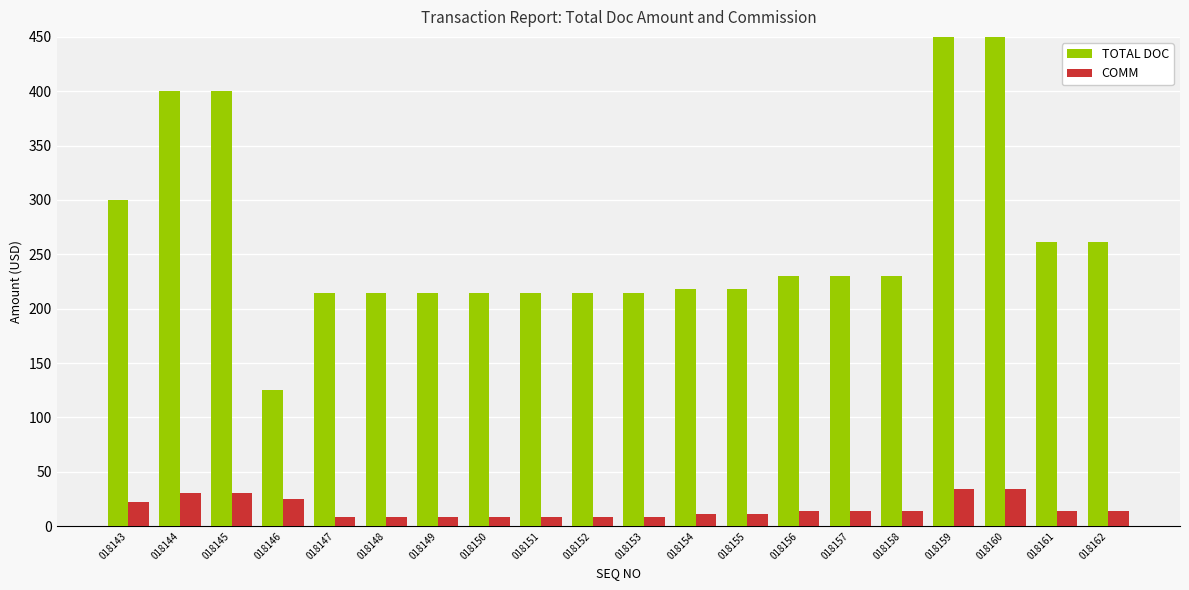

How many groups of bars are there?

20